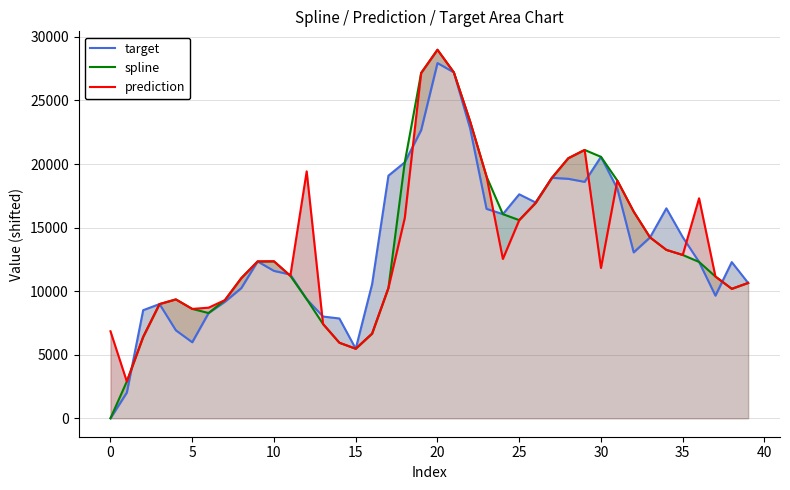

How many series are shown in this chart?

3